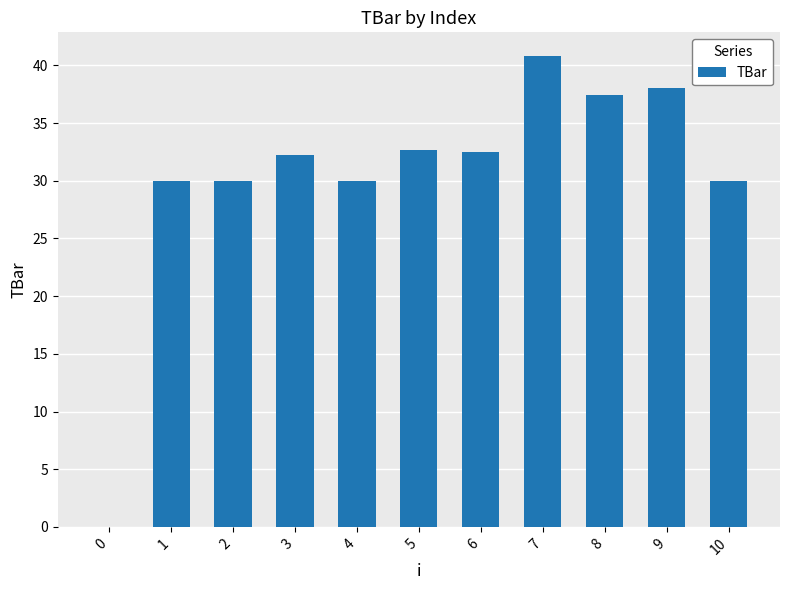

Is it true that the value at 4 is 20.4?

False